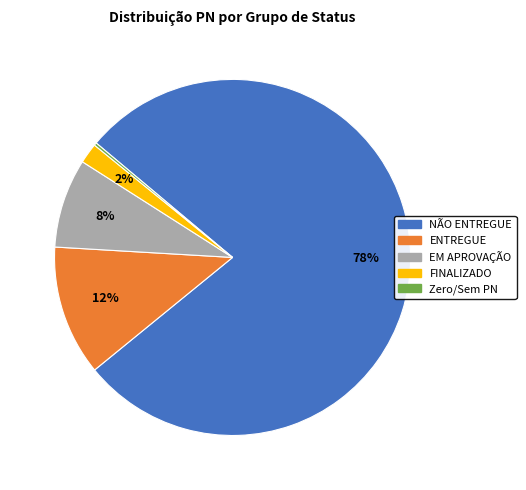

Which slice is the largest?

NÃO ENTREGUE